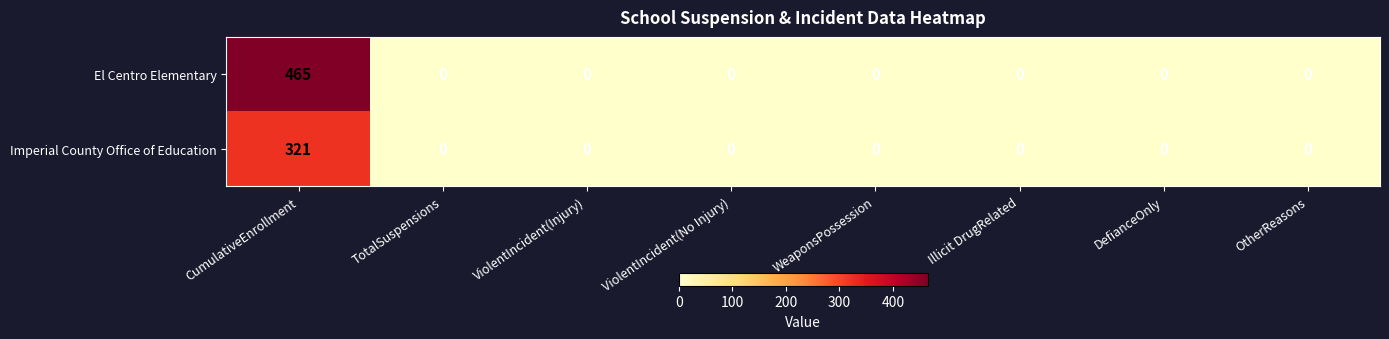

Rank the series by their average value, from highest to lowest.

El Centro Elementary, Imperial County Office of Education